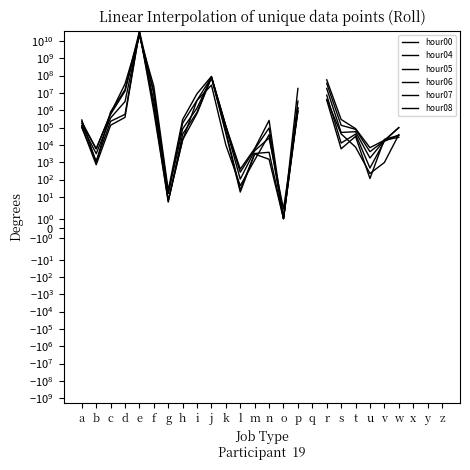

What is the spread (max minus min) of values at h?

272348.0